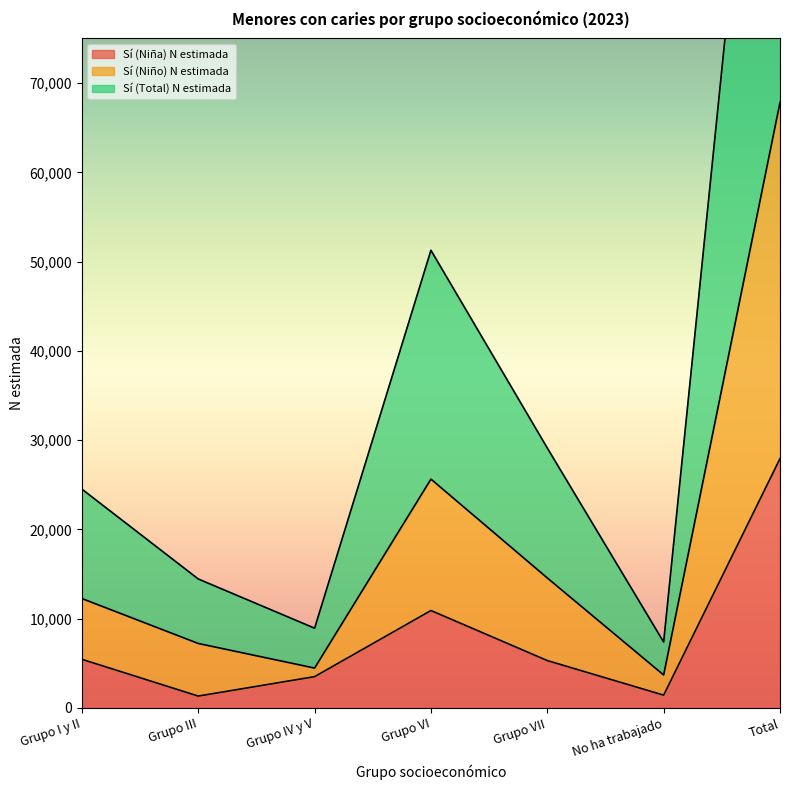

Does the chart have visible grid lines?

No